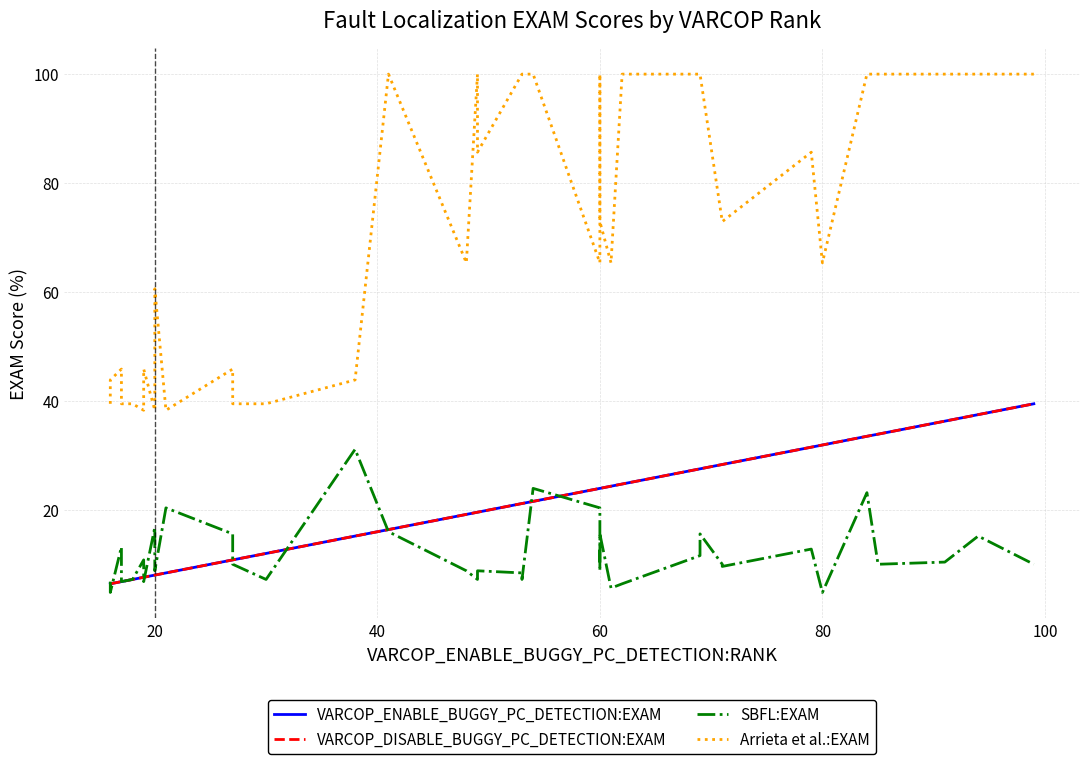

What is the greatest value displayed?

100.0